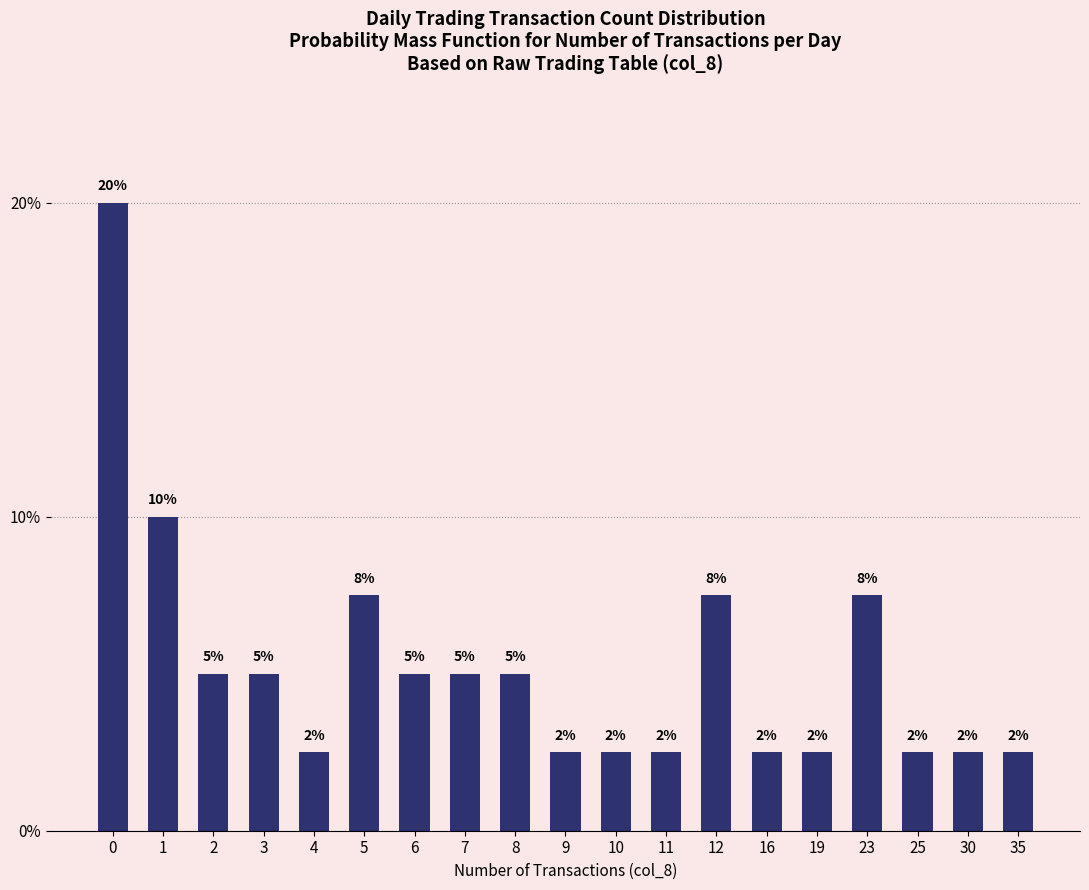

What is the ratio of the value at 5 to the value at 25?

3.0